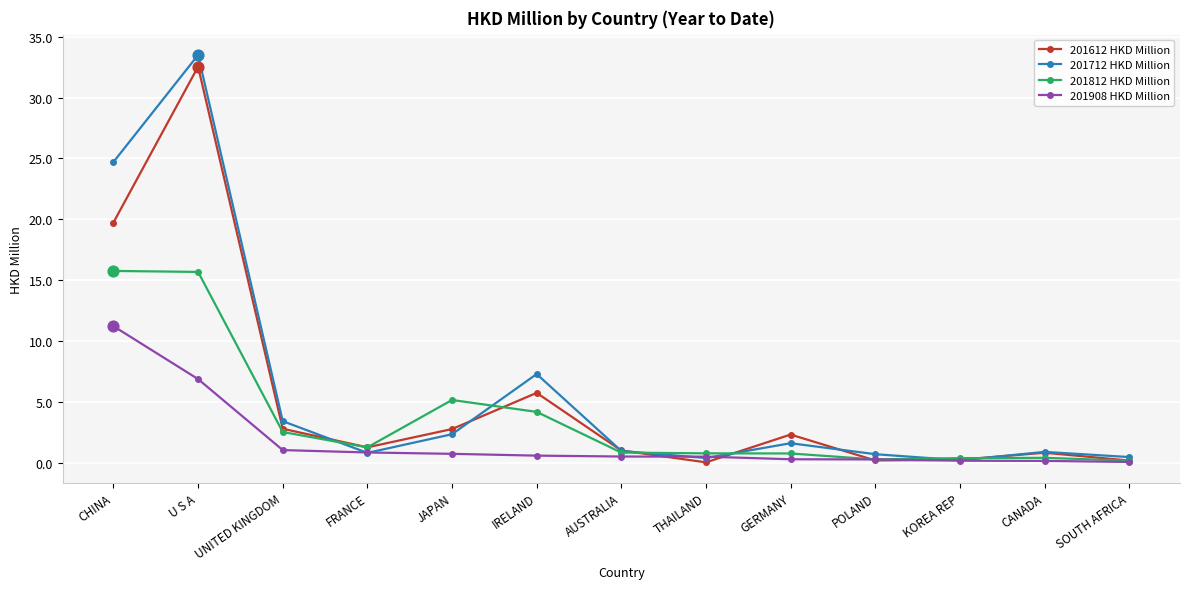

At which category is the sum across all series the highest?

U S A